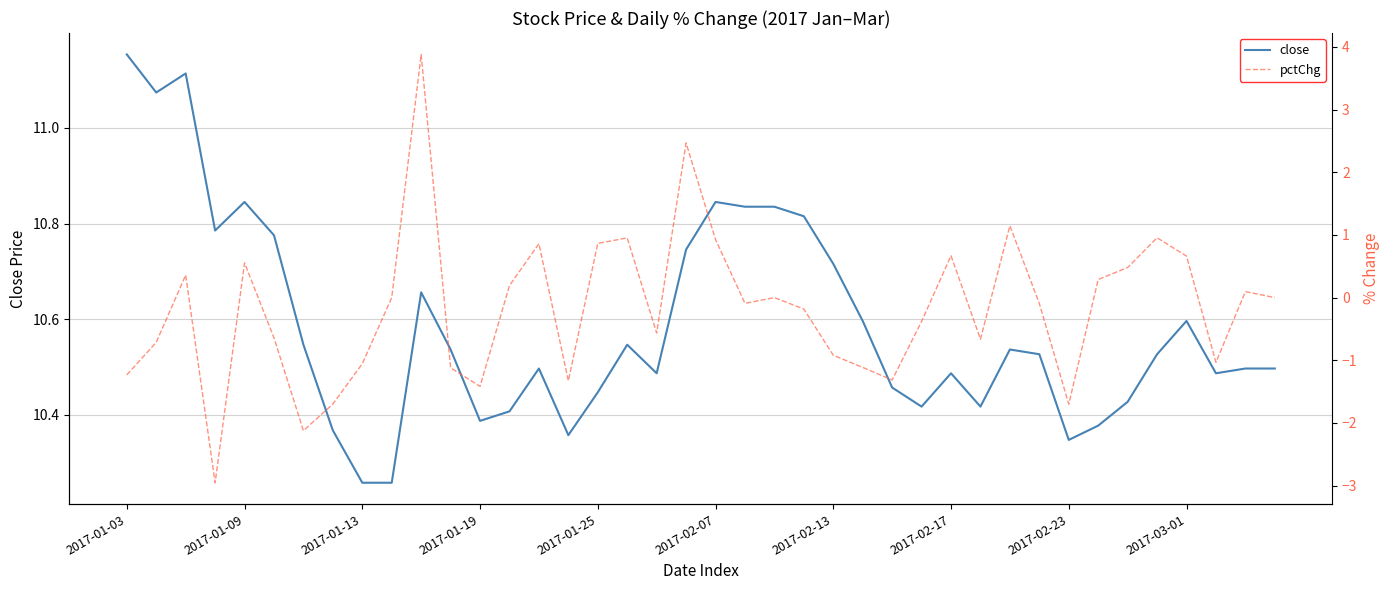

True or false: pctChg and close intersect in this chart.

False